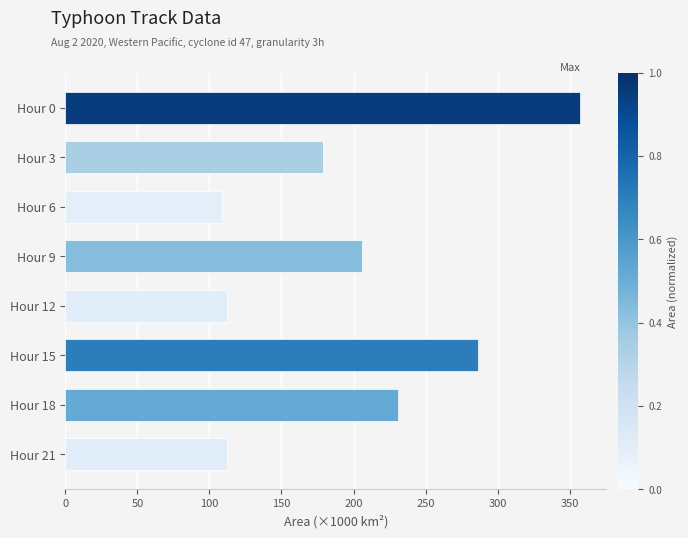

Which has a higher value, Hour 18 or Hour 12?

Hour 18